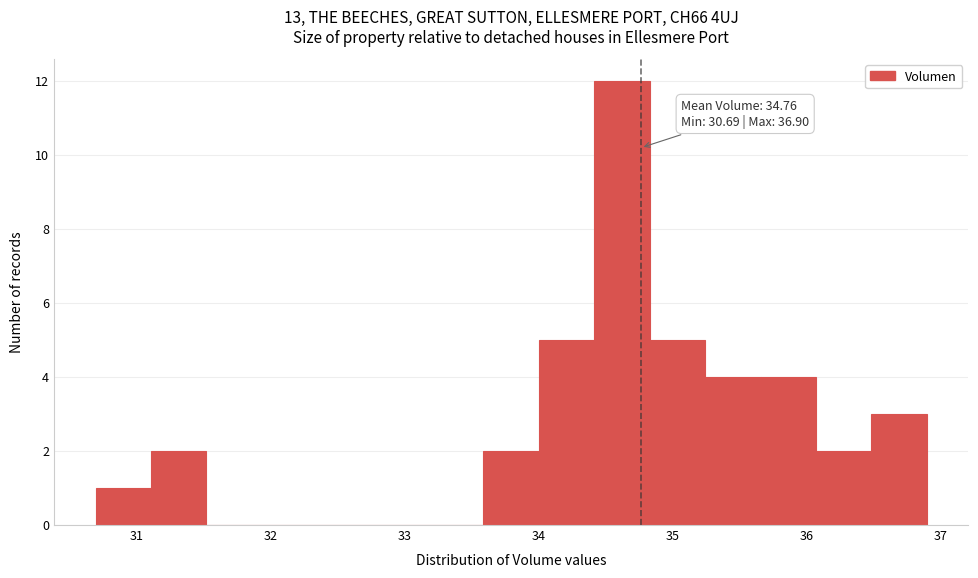

Over which range of the x-axis is the bar tallest?

34.4 to 34.8